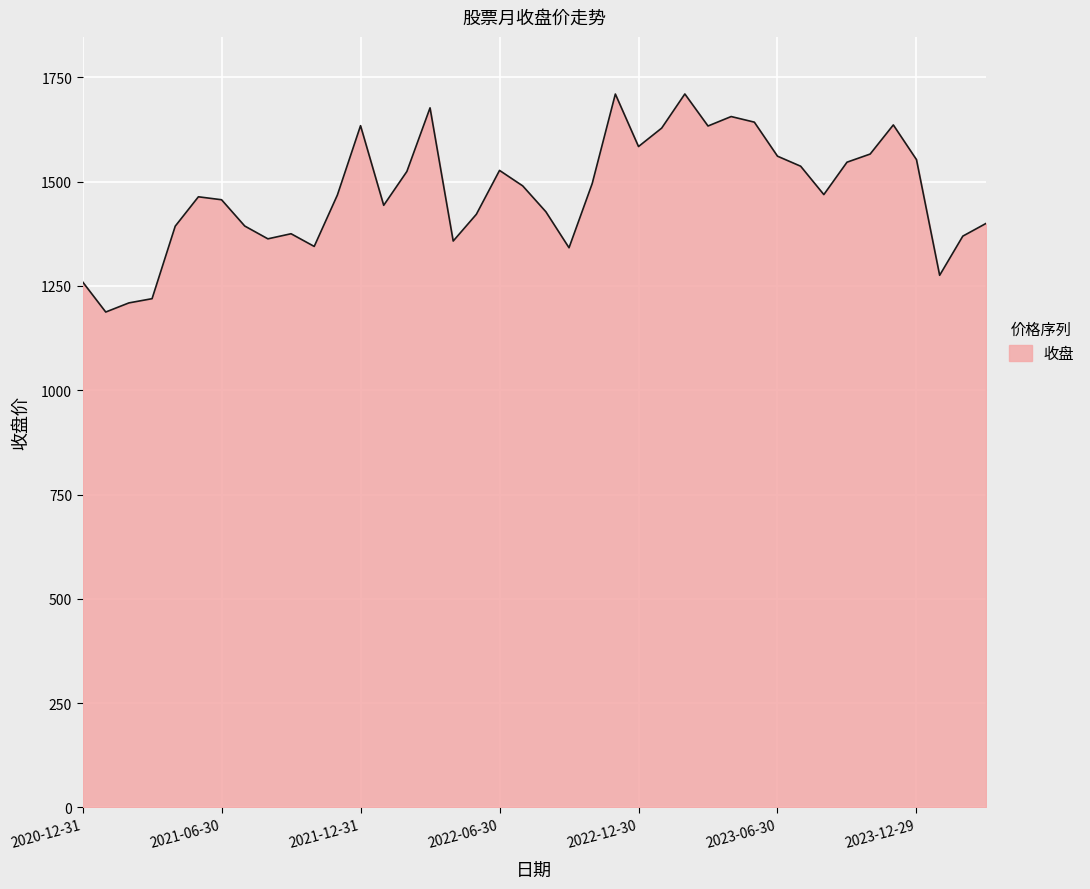

What is the maximum value shown in the chart?

1709.9